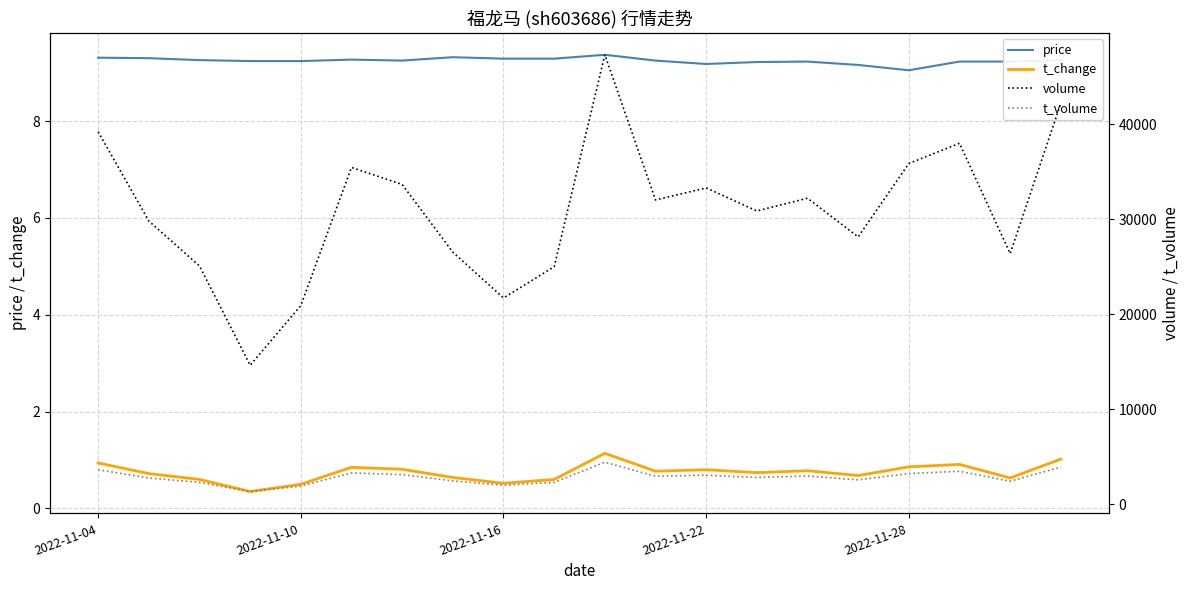

What is the total value across all series at 2022-11-04?

42867.2